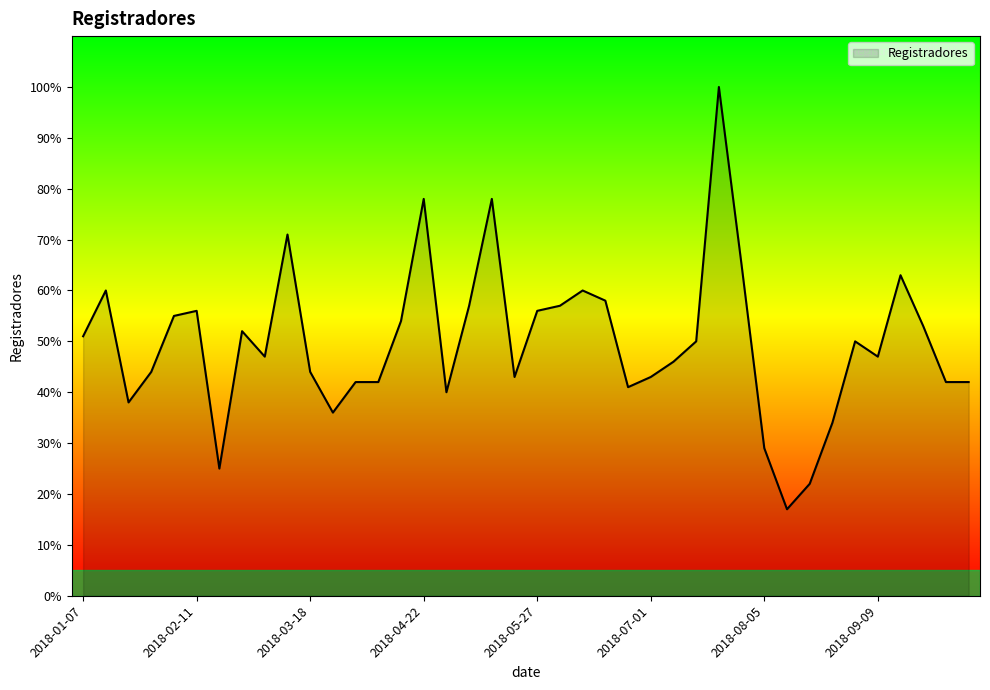

How many lines are shown in the chart?

1